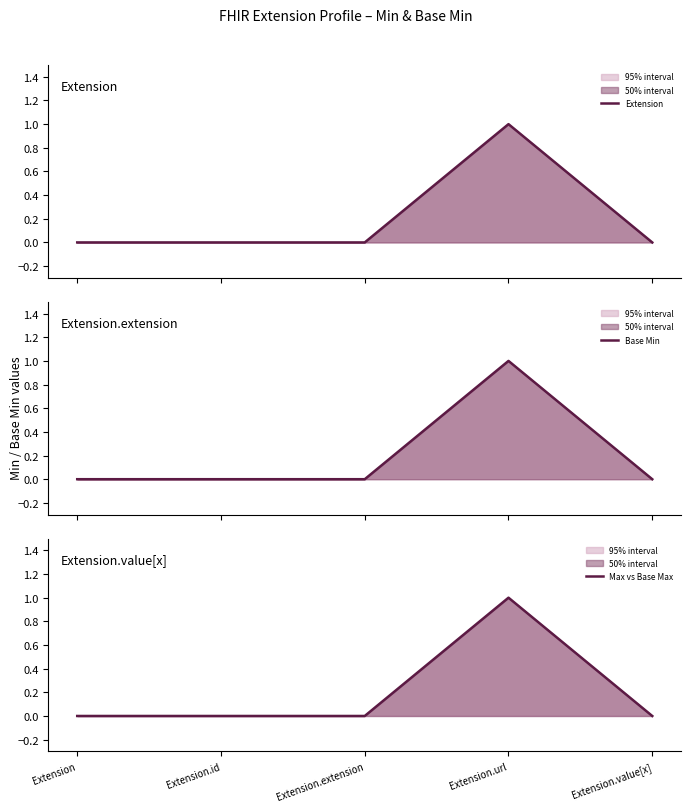

What is the label of the 4th point from the left?

Extension.url